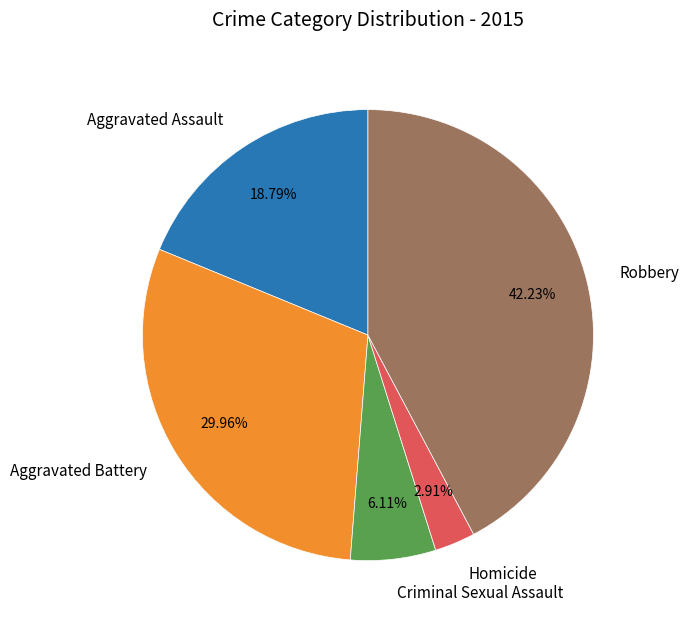

Does any single category account for the majority?

No